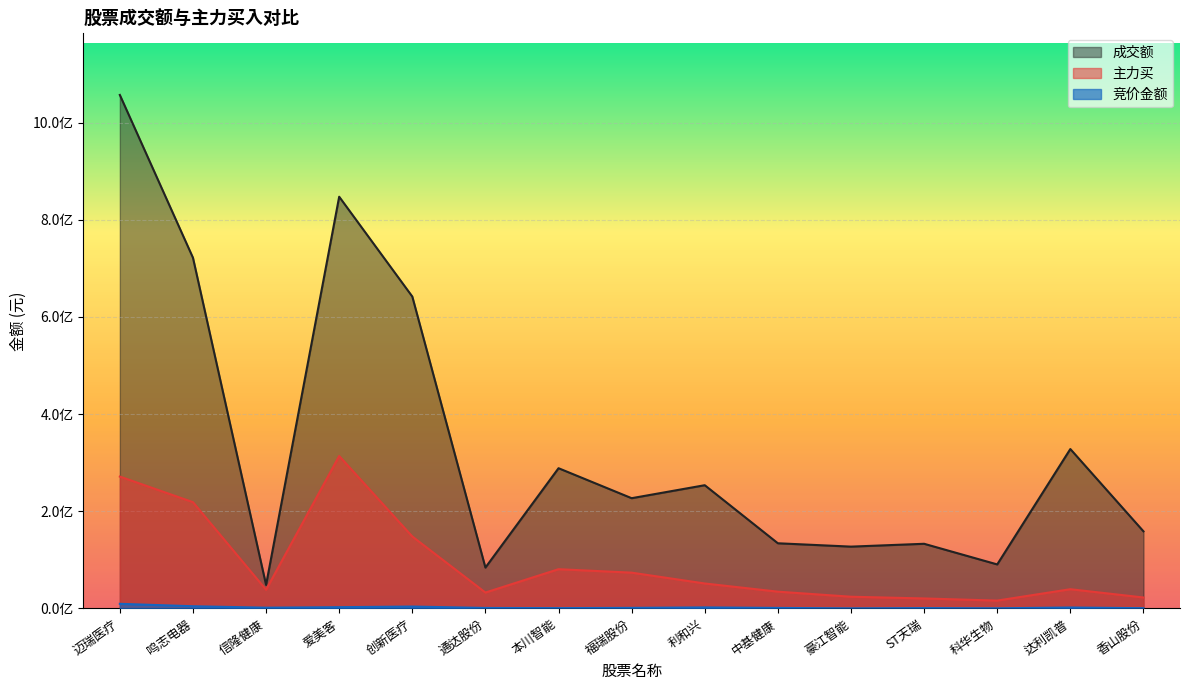

What is the label of the 8th point from the right?

福瑞股份